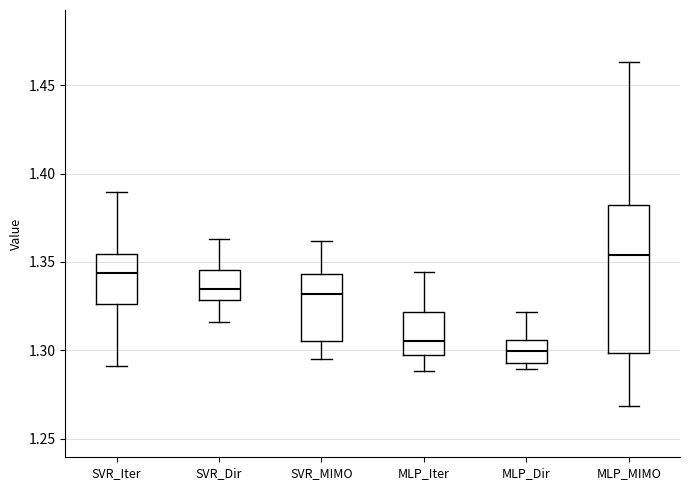

Reading left to right, transcribe this box plot: for each box, give where its median line is, the range the box spans, and where its two whiskers end, as read against the y-axis. The values are not printed on the chart, so give them approximately, as read against the axis.

SVR_Iter: median 1.345, box 1.325 to 1.355, whiskers 1.290 to 1.390
SVR_Dir: median 1.335, box 1.330 to 1.345, whiskers 1.315 to 1.365
SVR_MIMO: median 1.330, box 1.305 to 1.345, whiskers 1.295 to 1.360
MLP_Iter: median 1.305, box 1.295 to 1.320, whiskers 1.290 to 1.345
MLP_Dir: median 1.300, box 1.295 to 1.305, whiskers 1.290 to 1.320
MLP_MIMO: median 1.355, box 1.300 to 1.380, whiskers 1.270 to 1.465